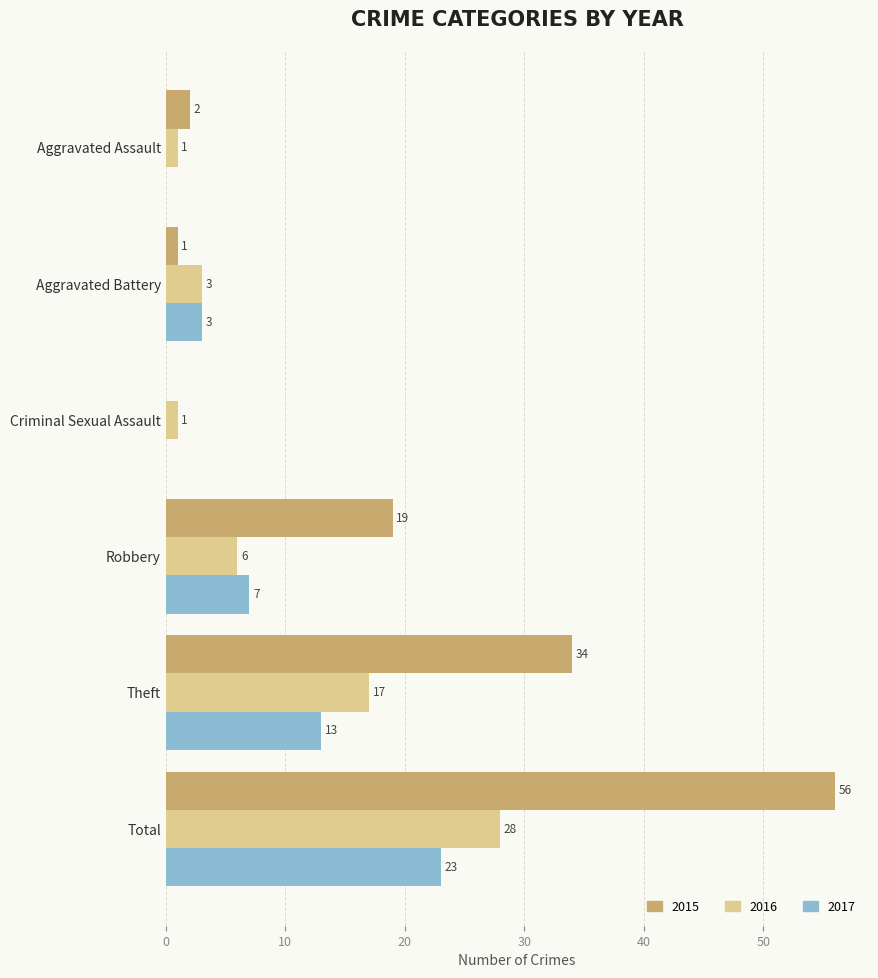

Which category has the highest value in the 2017 series?

Total